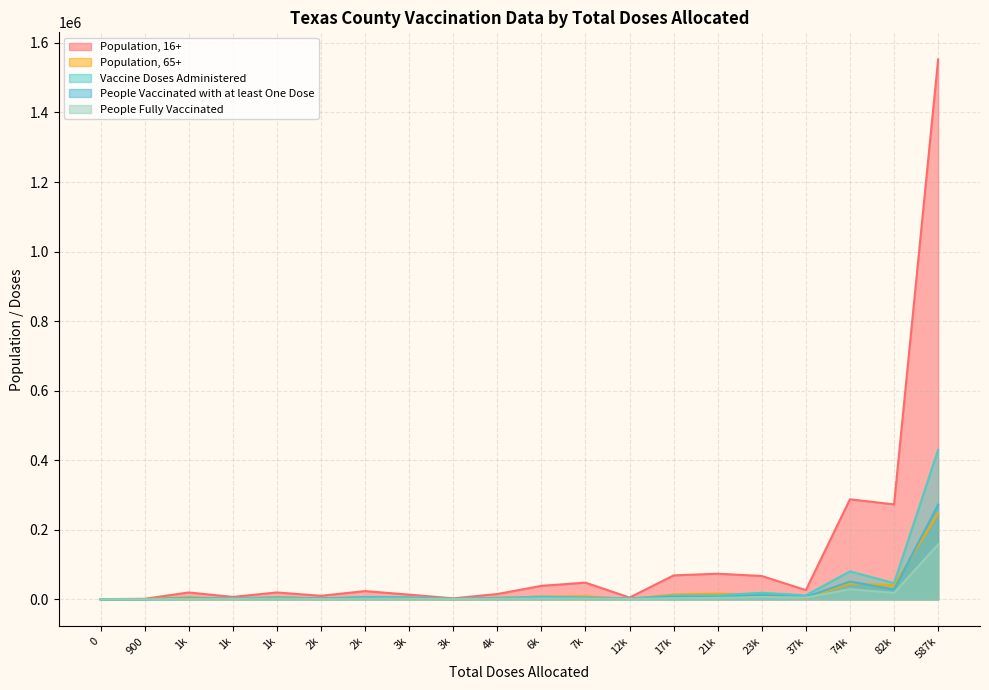

What is the sum of all People Vaccinated with at least One Dose values?

417943